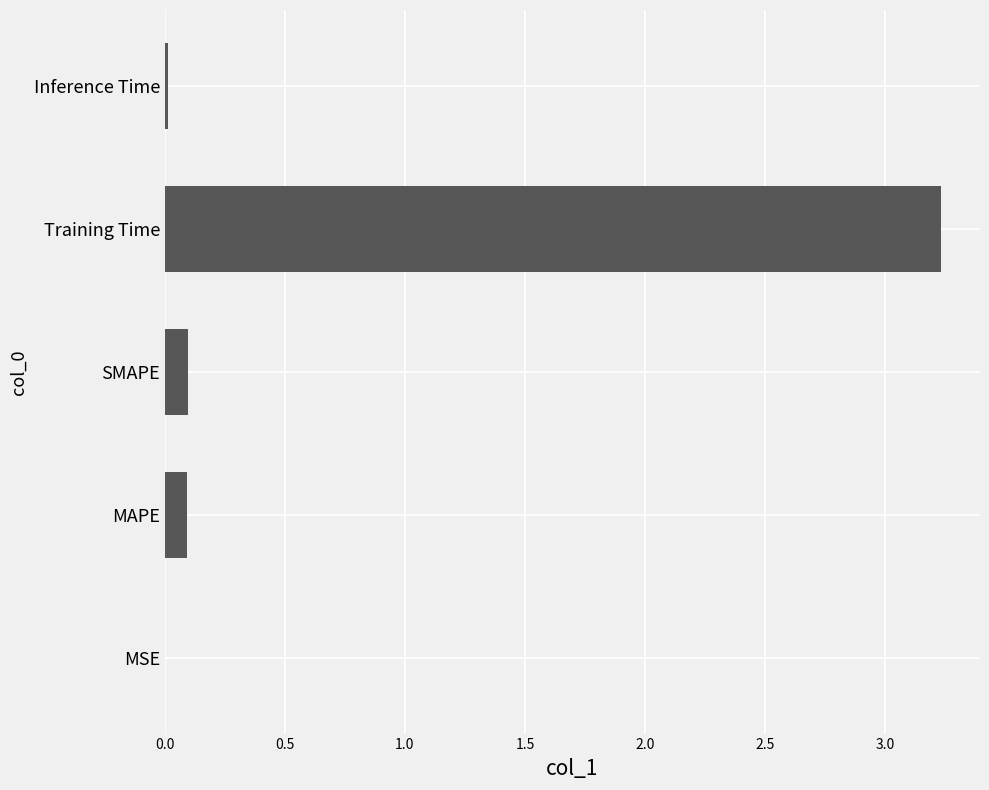

Which label corresponds to the largest value in the chart?

Training Time